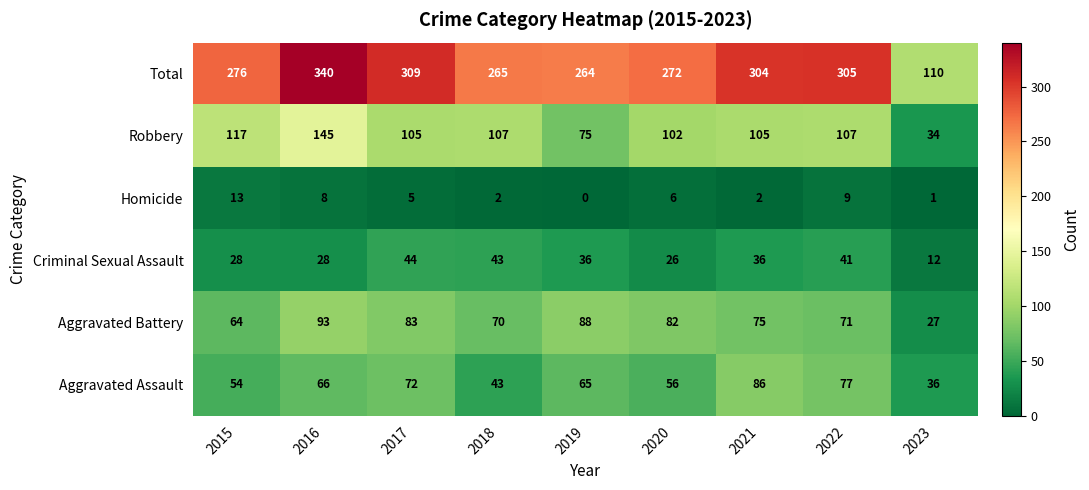

What is the difference between the Aggravated Assault values at 2023 and 2020?

20